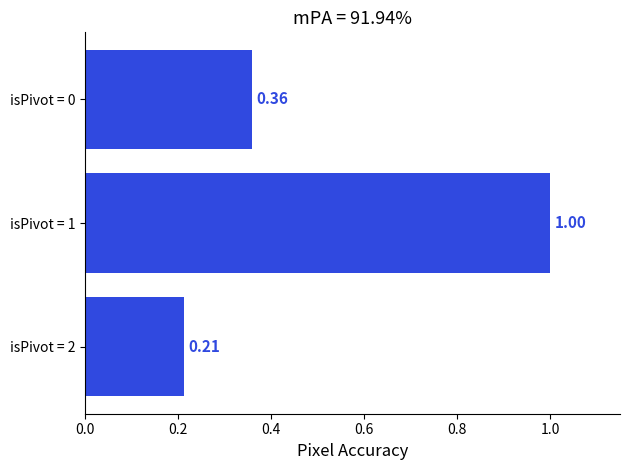

Which has a higher value, isPivot = 0 or isPivot = 2?

isPivot = 0